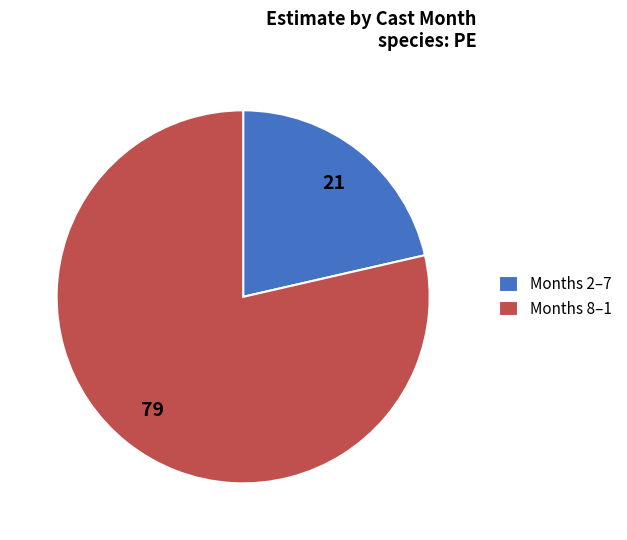

Is there any slice that represents more than half of the pie?

Yes